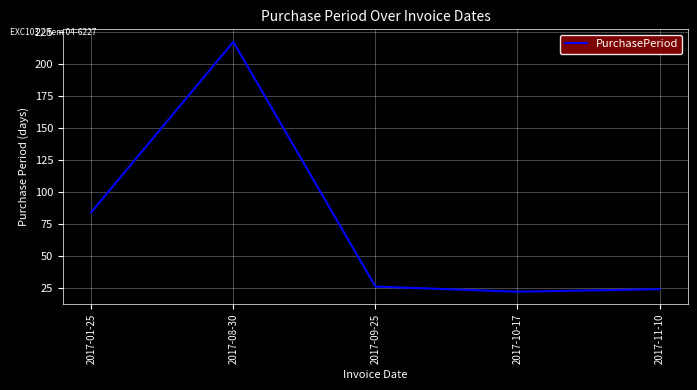

Reading left to right, extract all data points from this chart.

84	217	26	22	24